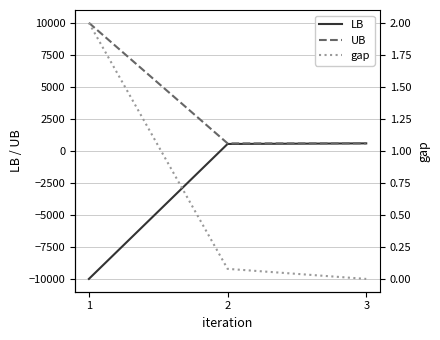

Between 2 and 3, which series saw the biggest shift?

LB